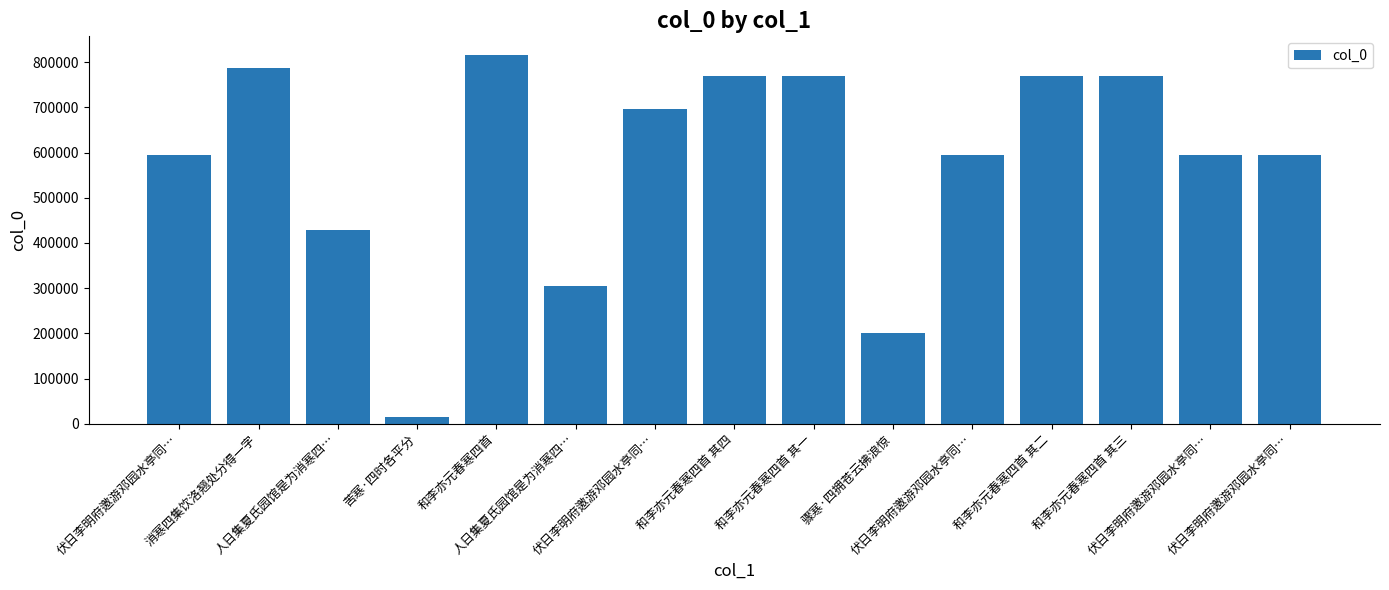

How many bars are there in total?

15